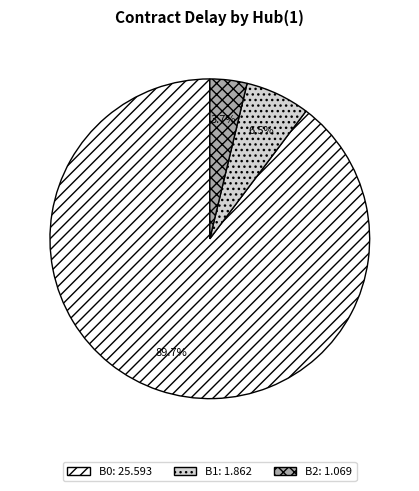

Rank the categories by value from highest to lowest.

B0, B1, B2